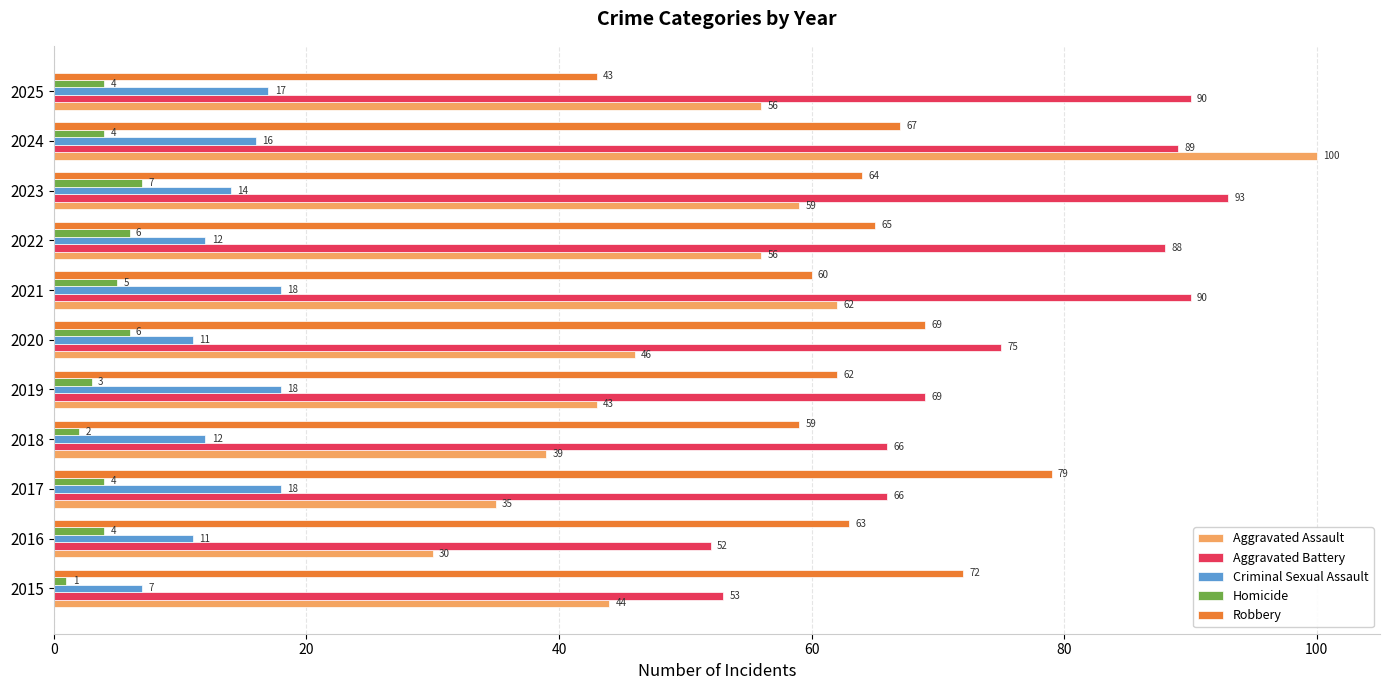

What is the spread (max minus min) of values at 2016?

59